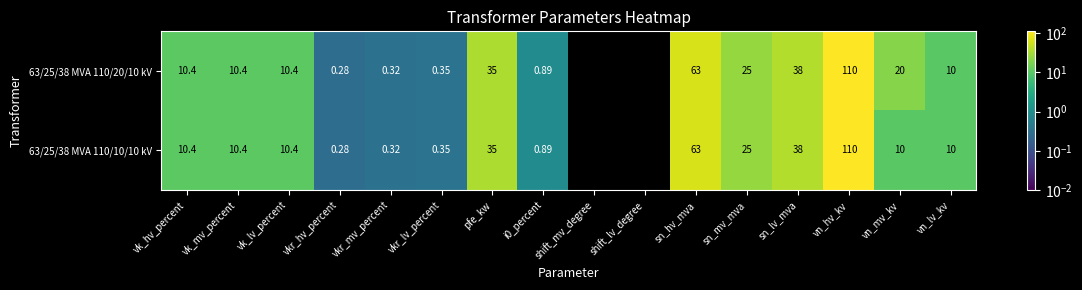

At which label does 63/25/38 MVA 110/10/10 kV first exceed 10?

vk_hv_percent